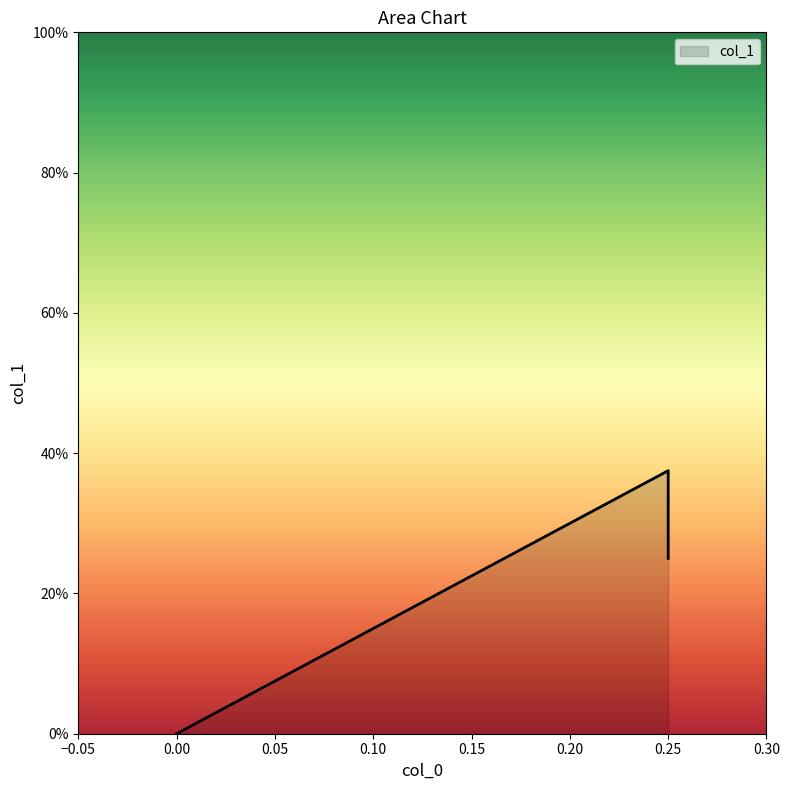

What is the maximum value shown in the chart?

0.4